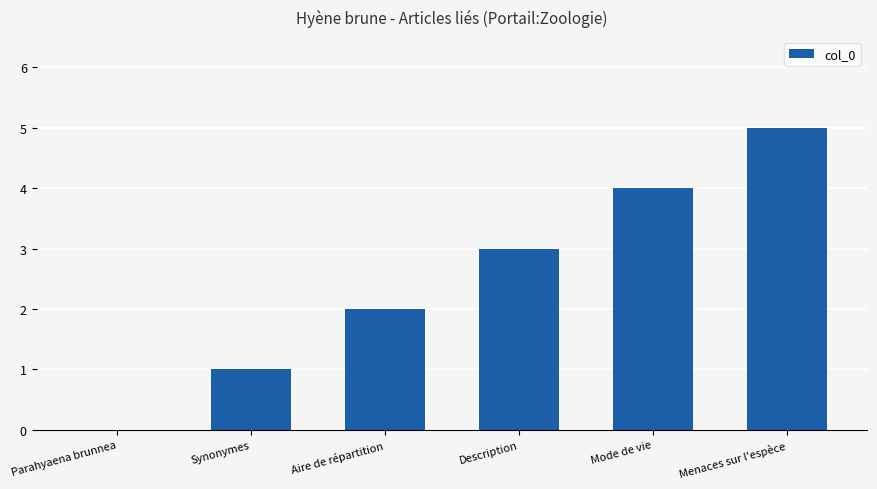

What is the maximum value shown in the chart?

5